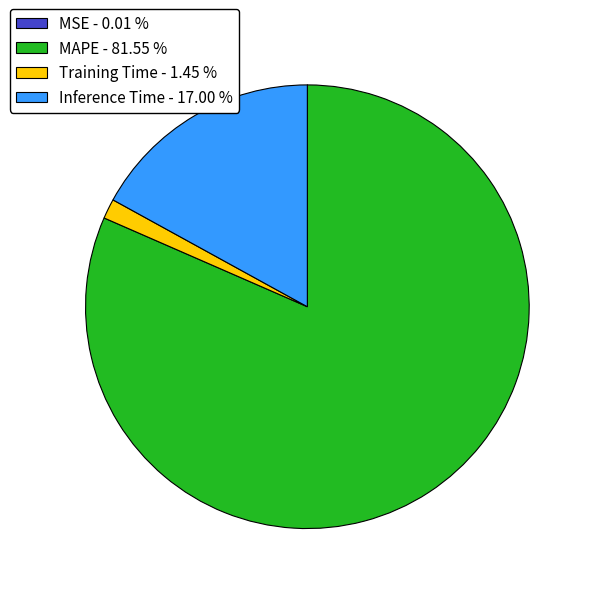

Between MAPE - 81.55 % and Training Time - 1.45 %, which is larger?

MAPE - 81.55 %